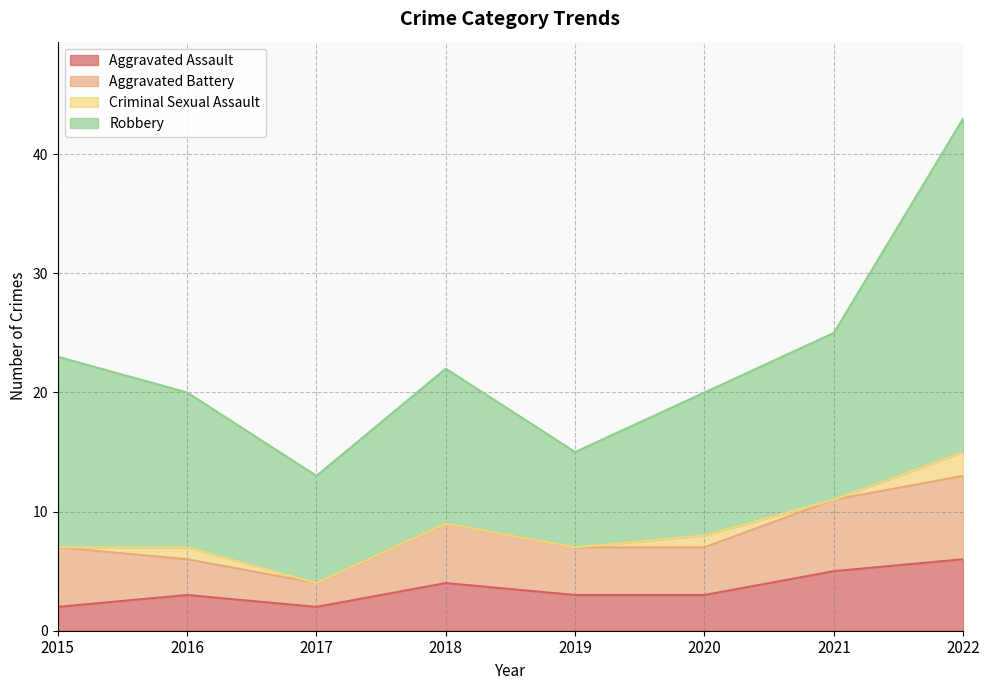

At which label does Aggravated Assault reach its peak?

2022